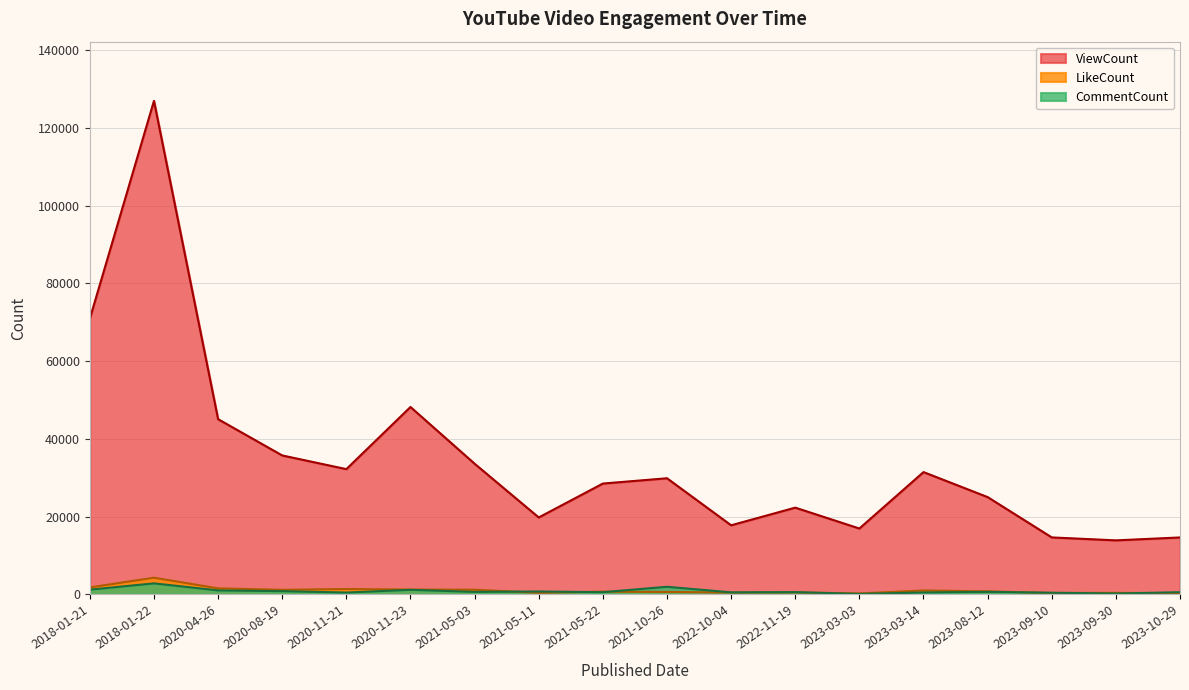

Reading left to right, list all the values displayed in this chart.

ViewCount: 70940	126960	45068	35742	32220	48204	33611	19787	28510	29873	17773	22314	16945	31460	25028	14653	13896	14645
LikeCount: 1791	4284	1551	1172	1378	1245	1195	406	701	621	470	498	239	1004	777	365	383	309
CommentCount: 1214	2831	1022	834	472	1172	641	747	562	1955	520	581	113	497	653	419	223	559